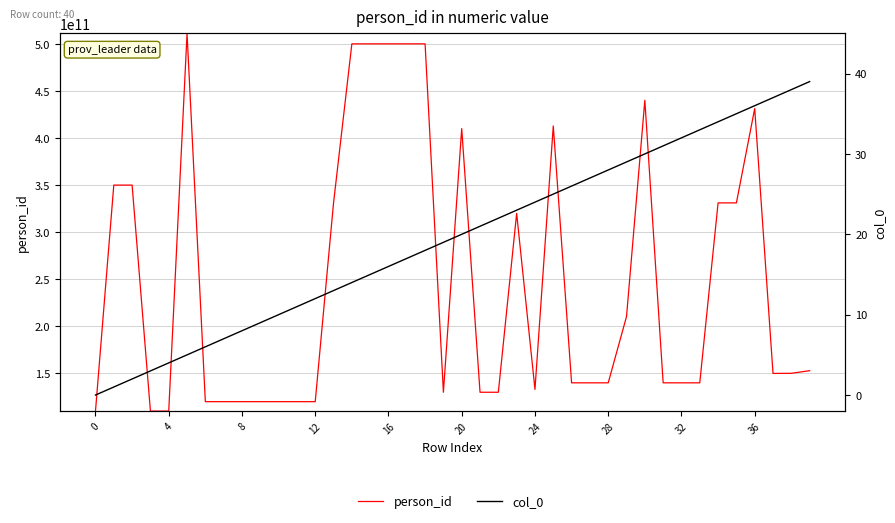

What are all the series names shown in the legend?

person_id, col_0